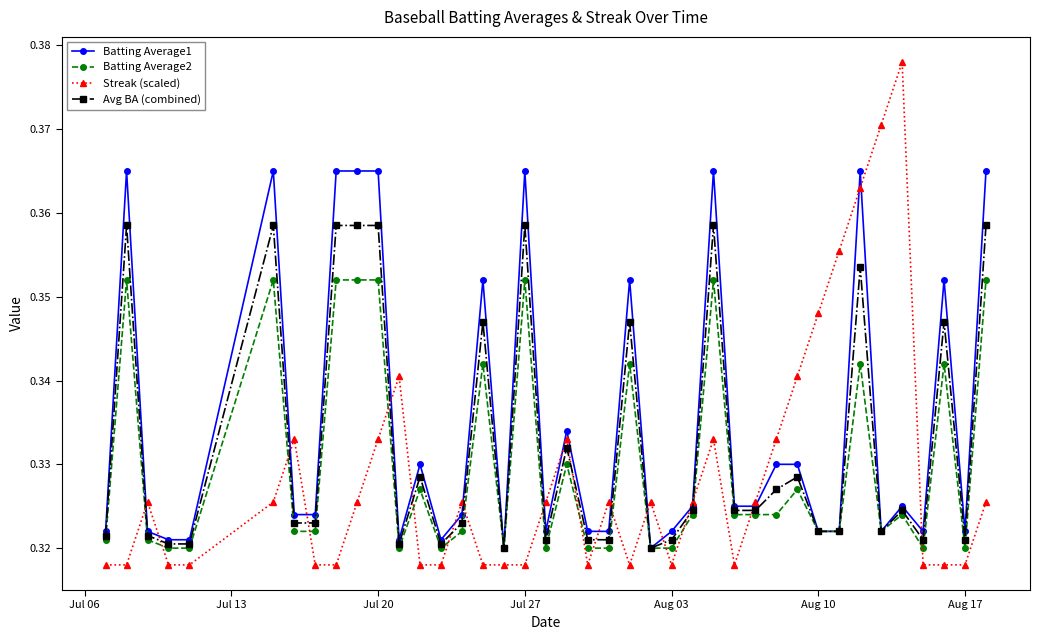

What are all the series names shown in the legend?

Batting Average1, Batting Average2, Streak (scaled), Avg BA (combined)